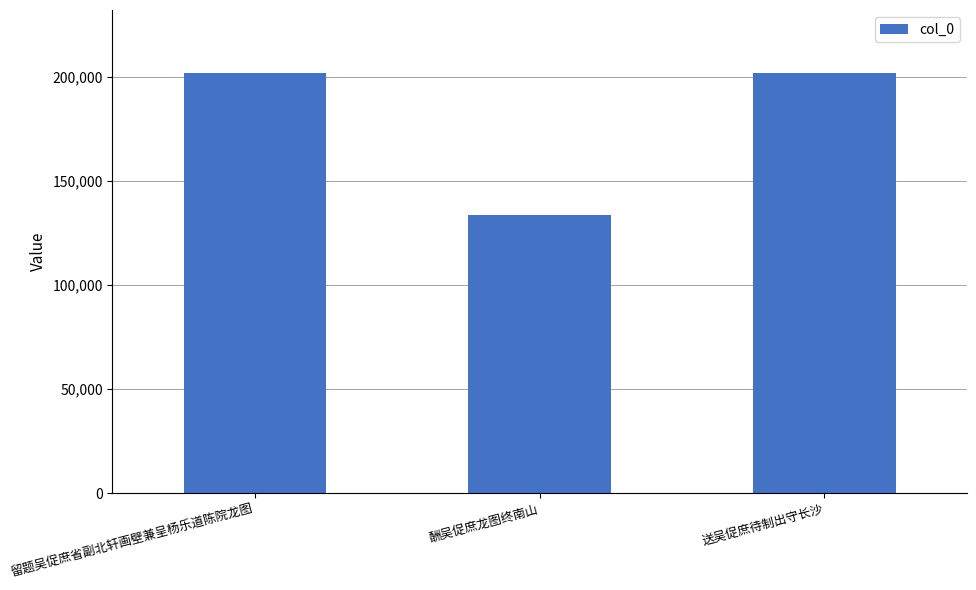

What is the sum of all values?

537145